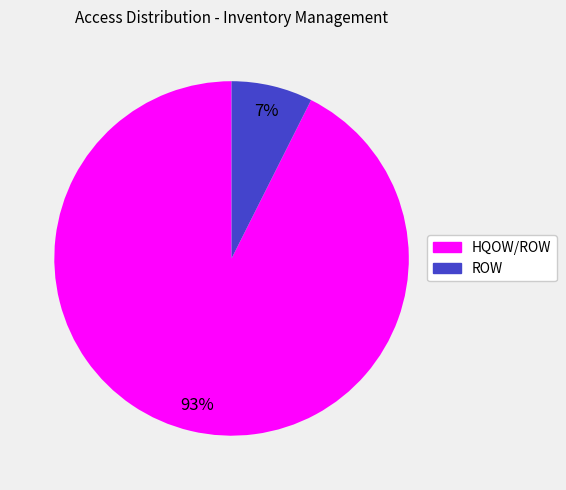

Combined, do ROW and HQOW/ROW account for over 50%?

Yes